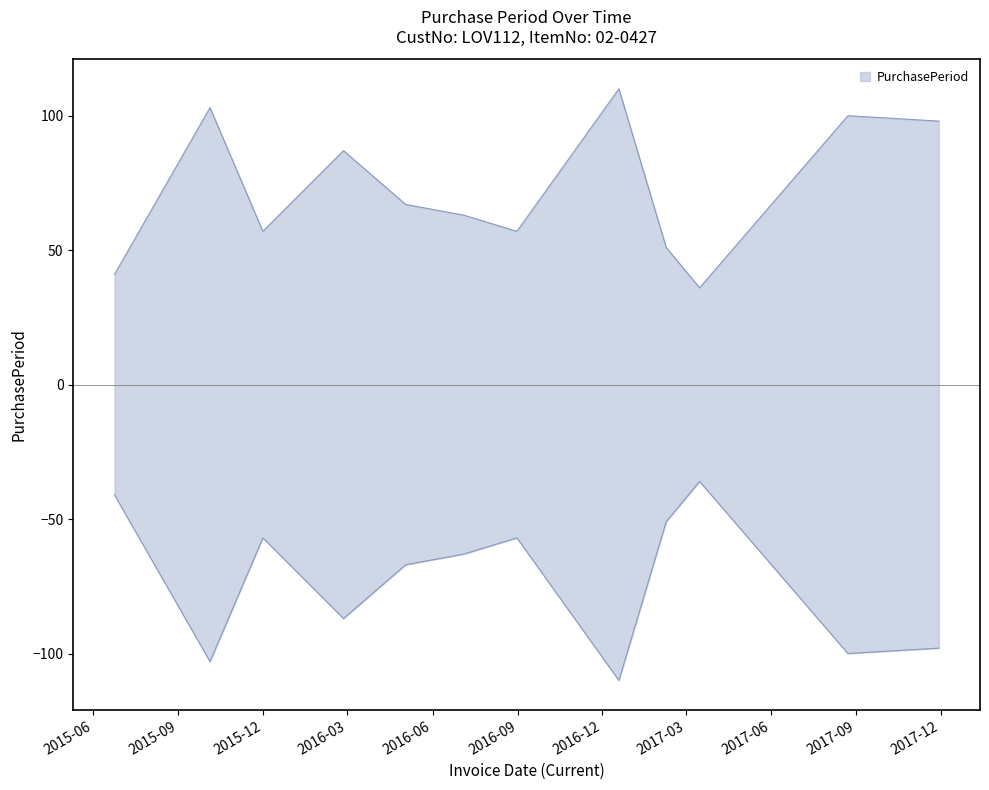

List the labels in order of value, largest first.

2016-12-19, 2015-10-05, 2017-08-23, 2017-11-29, 2016-02-26, 2016-05-03, 2016-07-05, 2017-05-15, 2015-12-01, 2016-08-31, 2017-02-08, 2015-06-24, 2017-03-16